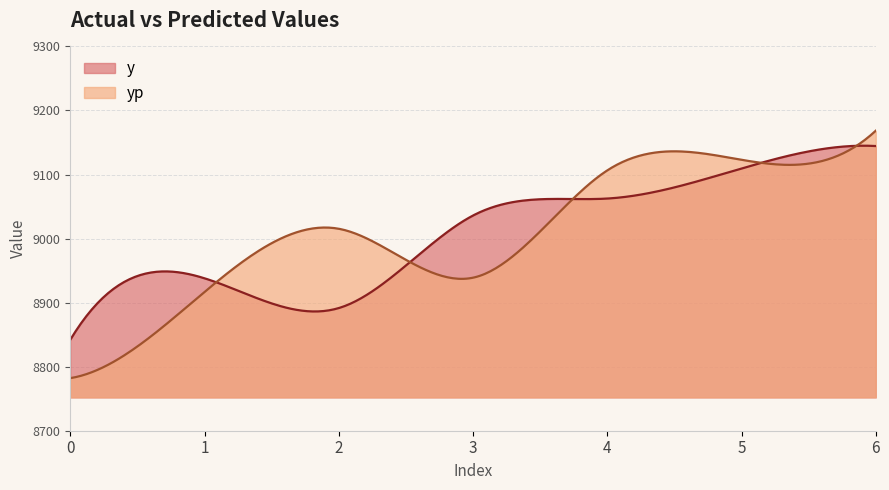

How many lines are shown in the chart?

2